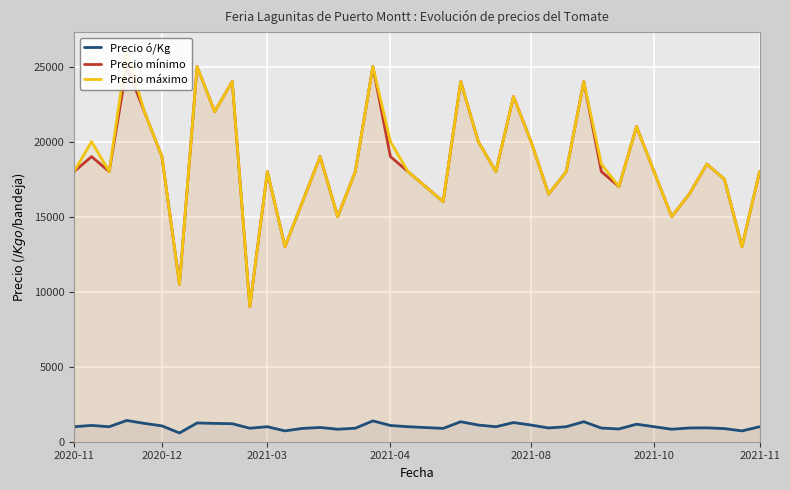

What is the maximum value for Precio ó/Kg?

1417